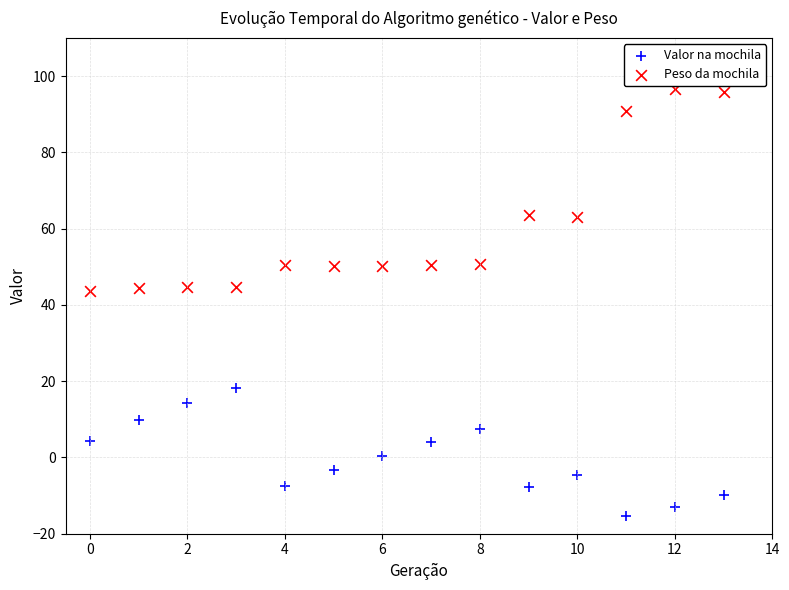

Which series contains the highest Y value?

Peso da mochila